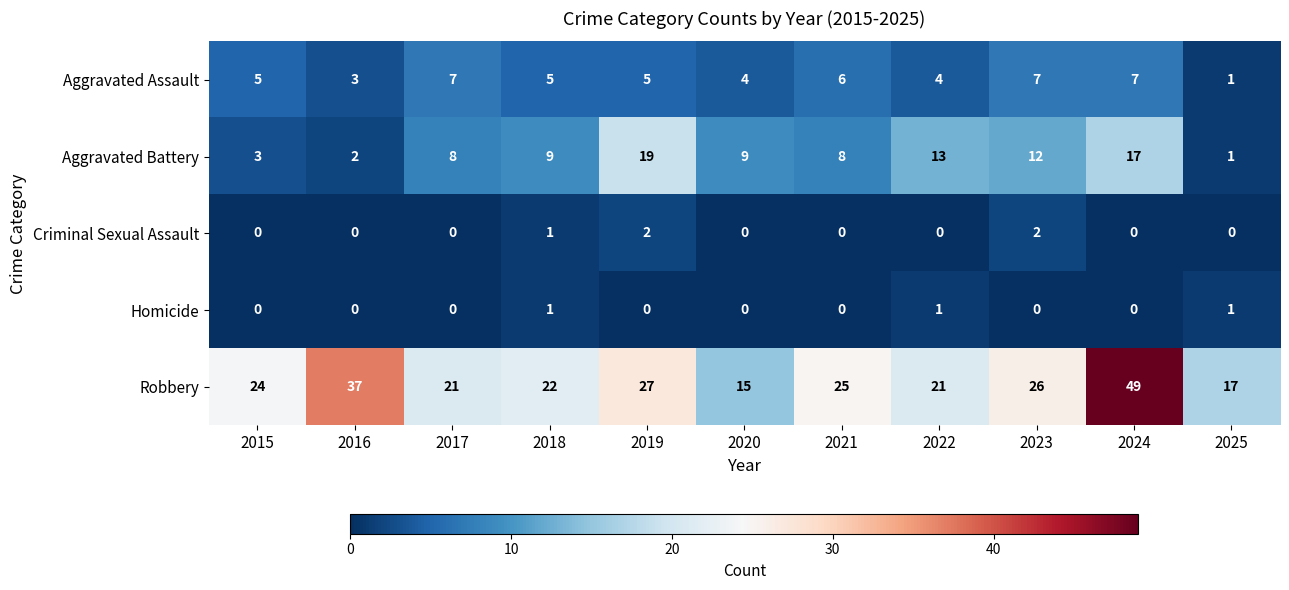

What is the sum of the Aggravated Assault values at 2015 and 2020?

9